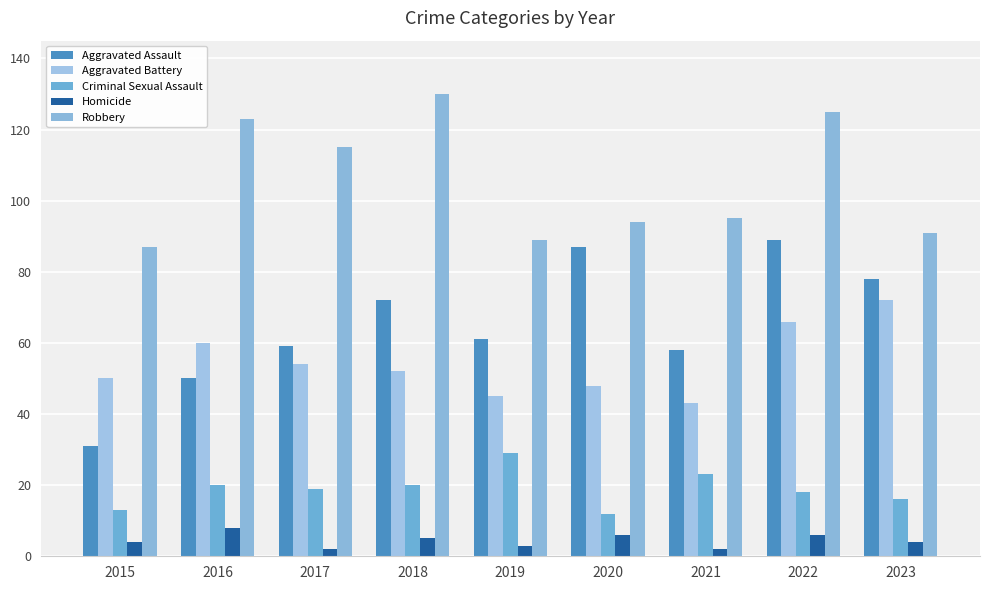

What is the lowest value of the Criminal Sexual Assault series?

12